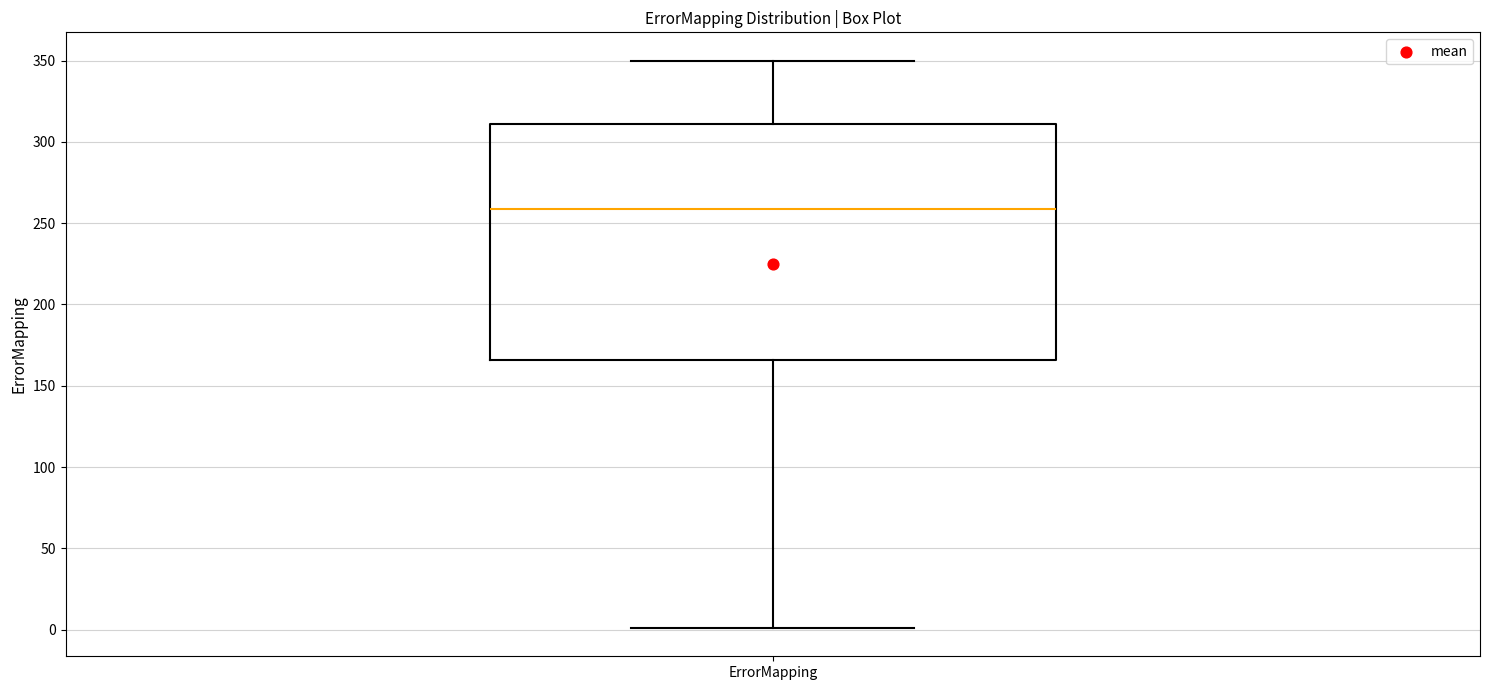

Where is the upper edge of the box for ErrorMapping on the y-axis? The values are not printed on the chart, so give them approximately, as read against the axis.

310